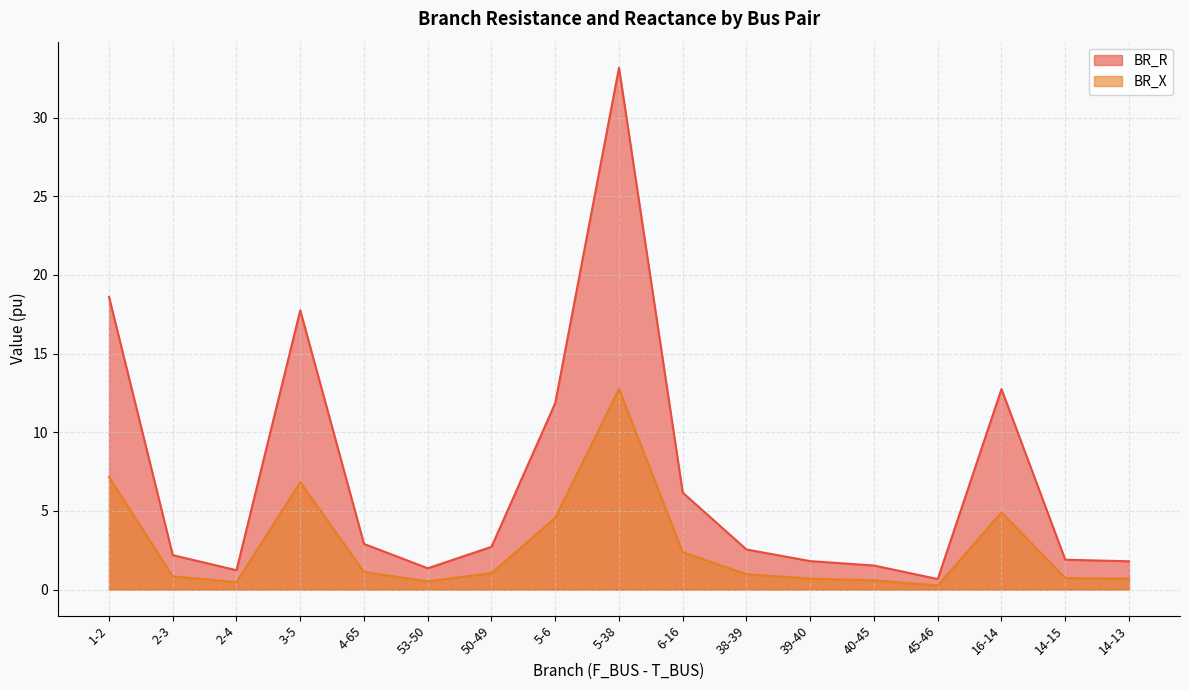

What is the label of the 16th point from the right?

2-3